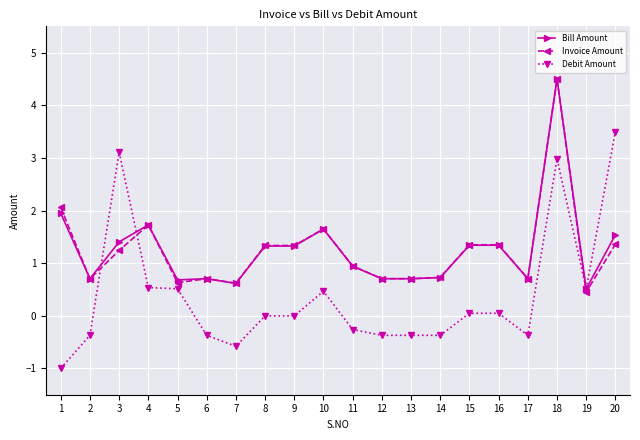

How many series are shown in this chart?

3